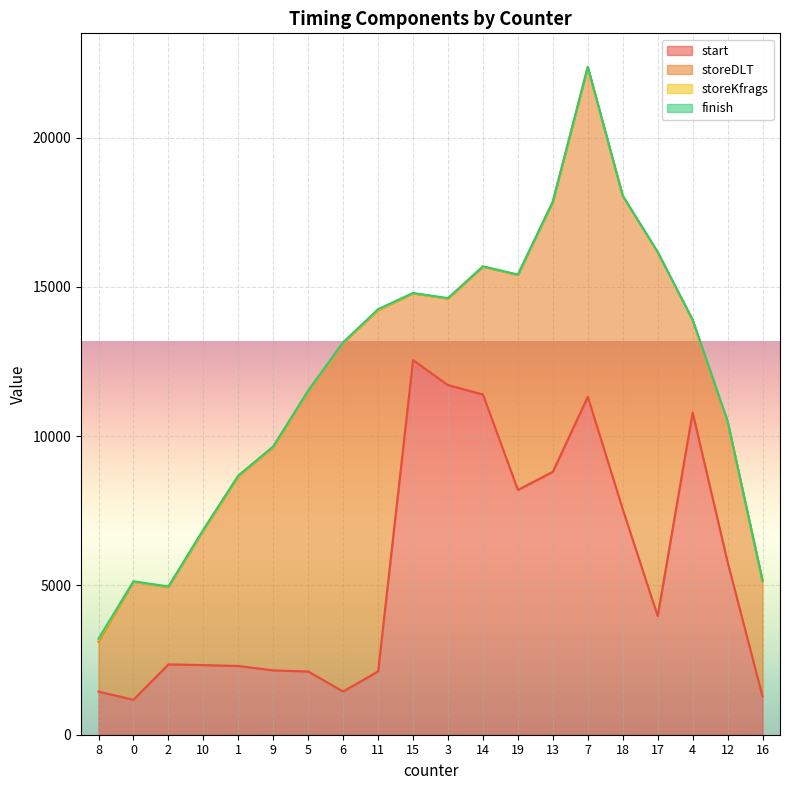

At which category is the sum across all series the highest?

7